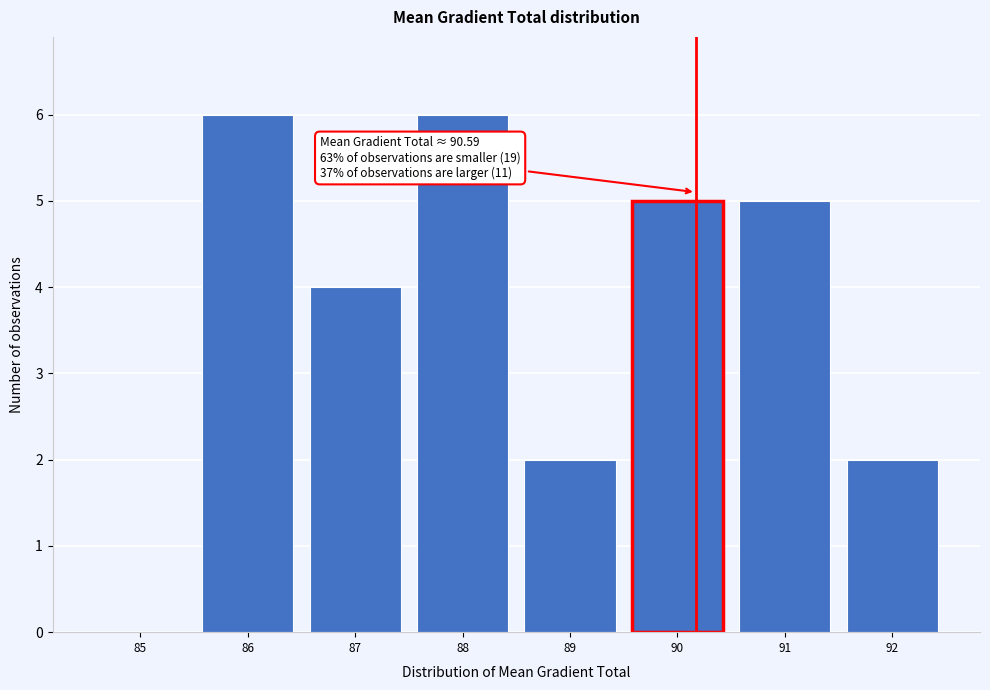

Reading left to right, list all the values displayed in this chart.

85=0	86=6	87=4	88=6	89=2	90=5	91=5	92=2